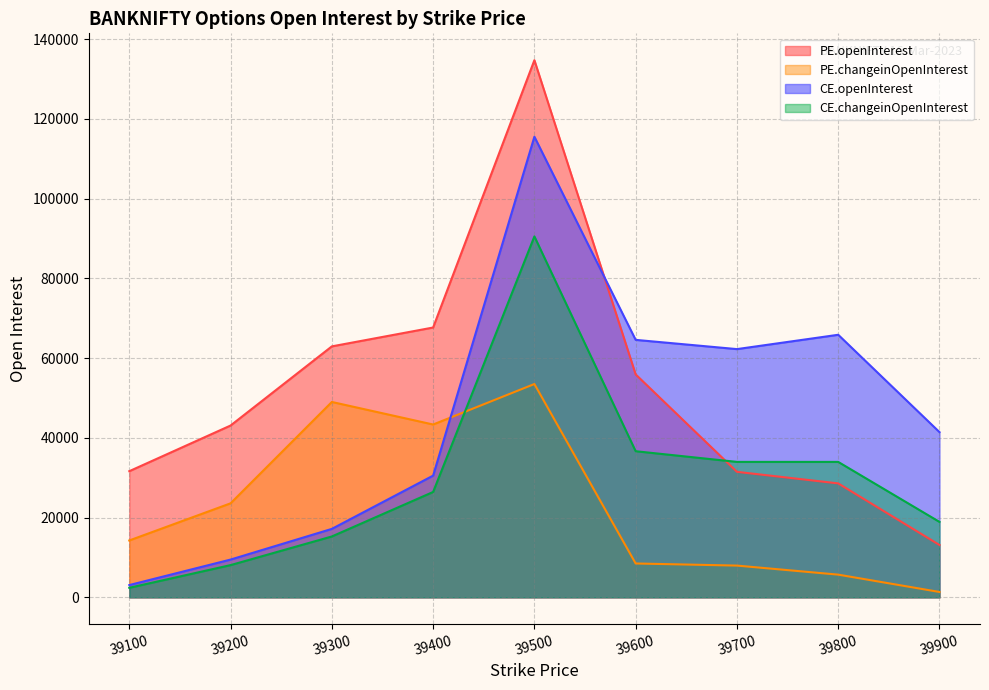

Which series ends up on top after the final intersection of PE.openInterest and CE.changeinOpenInterest?

CE.changeinOpenInterest